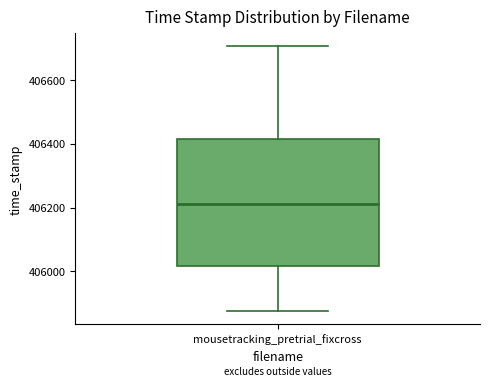

Where does the lower whisker of the box for mousetracking_pretrial_fixcross end on the y-axis? The values are not printed on the chart, so give them approximately, as read against the axis.

405880